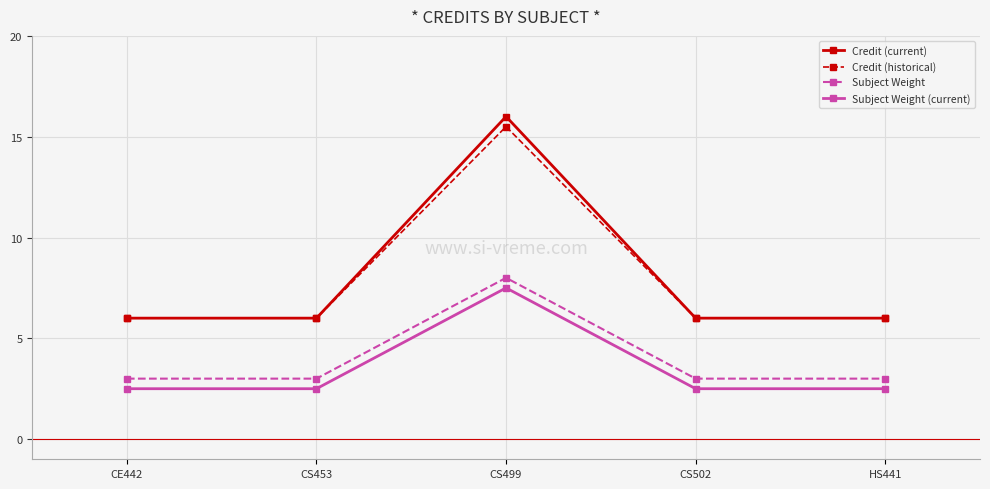

How many data points does each series have?

5